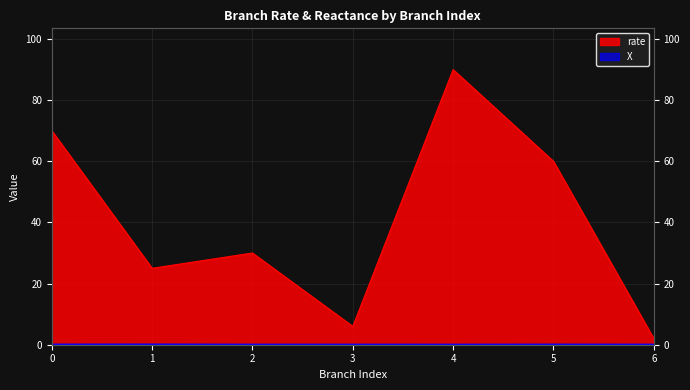

What is the highest value of the rate series?

90.0